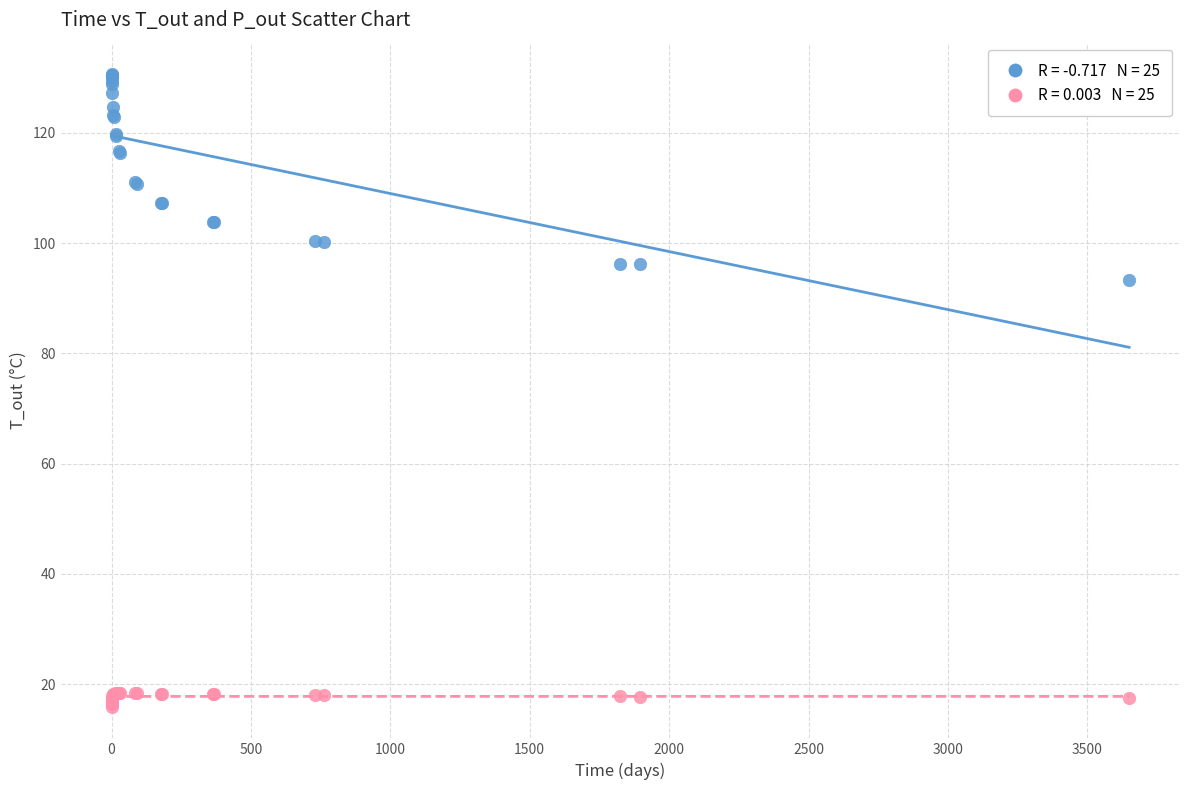

Across all series, what Y value is closest to 73?

93.3